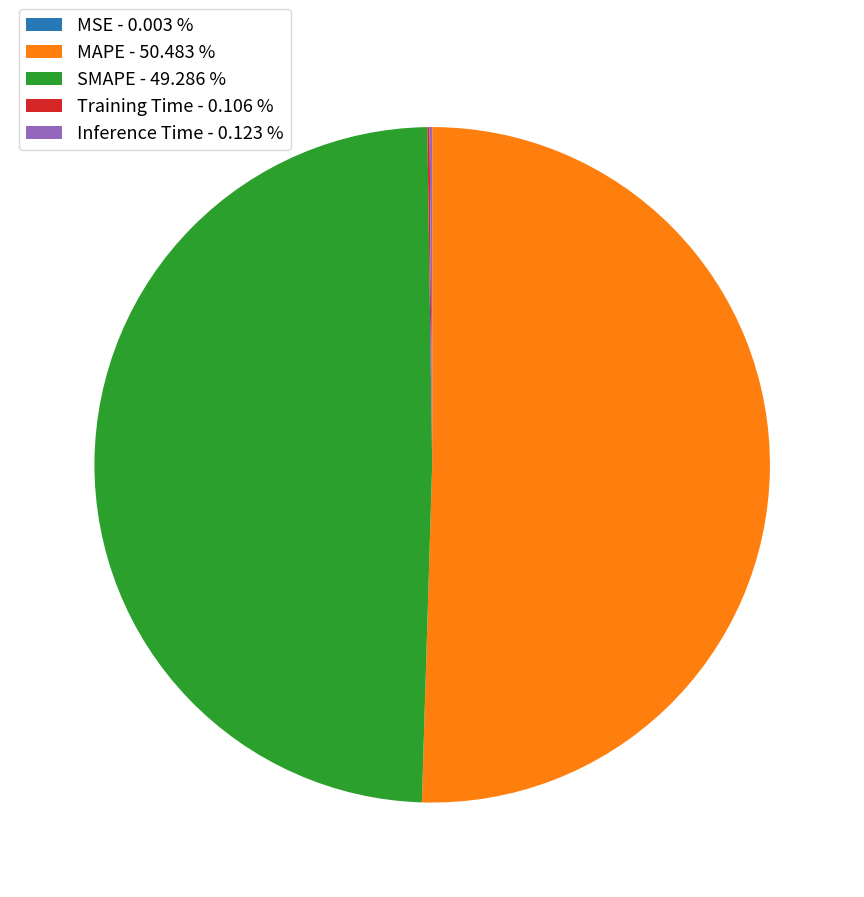

Do MAPE - 50.483 % and SMAPE - 49.286 % together represent more than half of the pie?

Yes